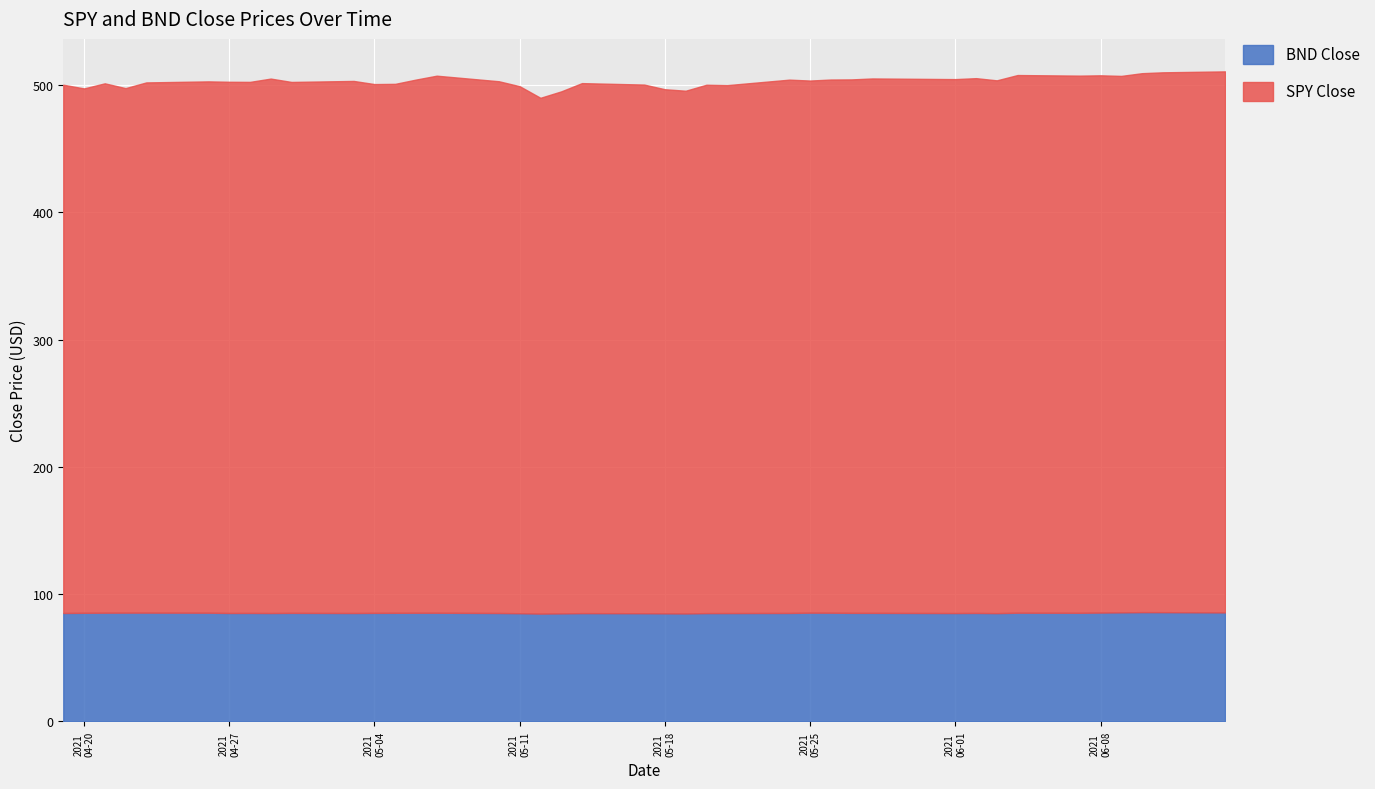

What is the minimum value for BND Close?

84.7